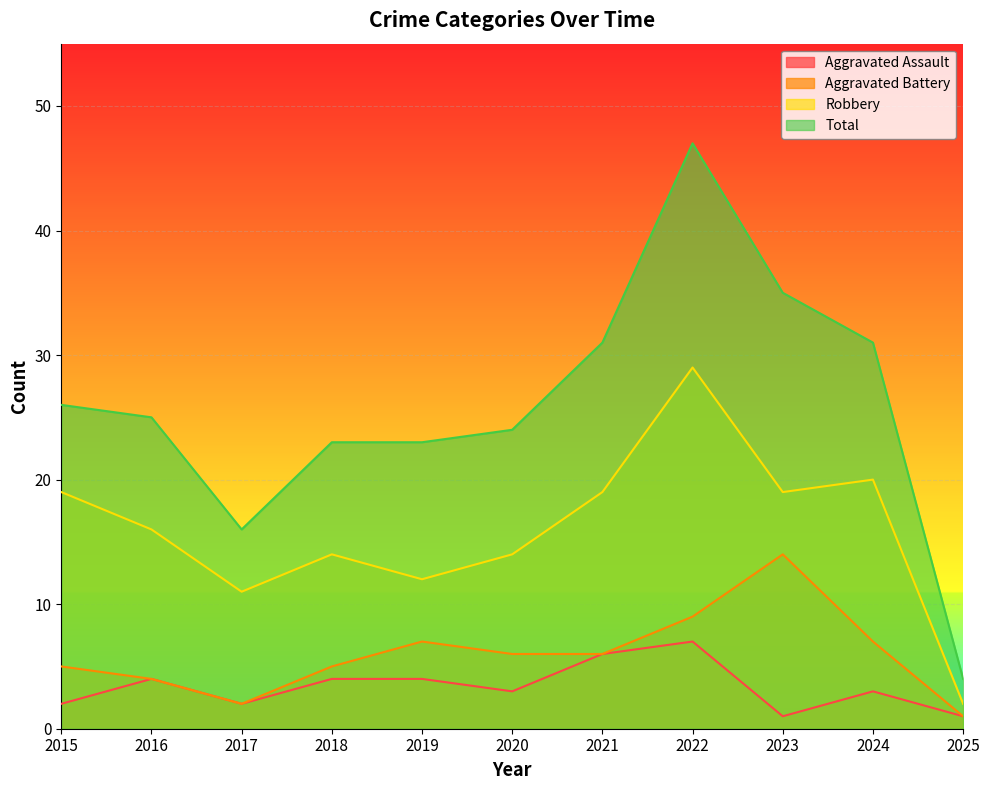

The Aggravated Assault series shows 1 at 2025. True or false?

True